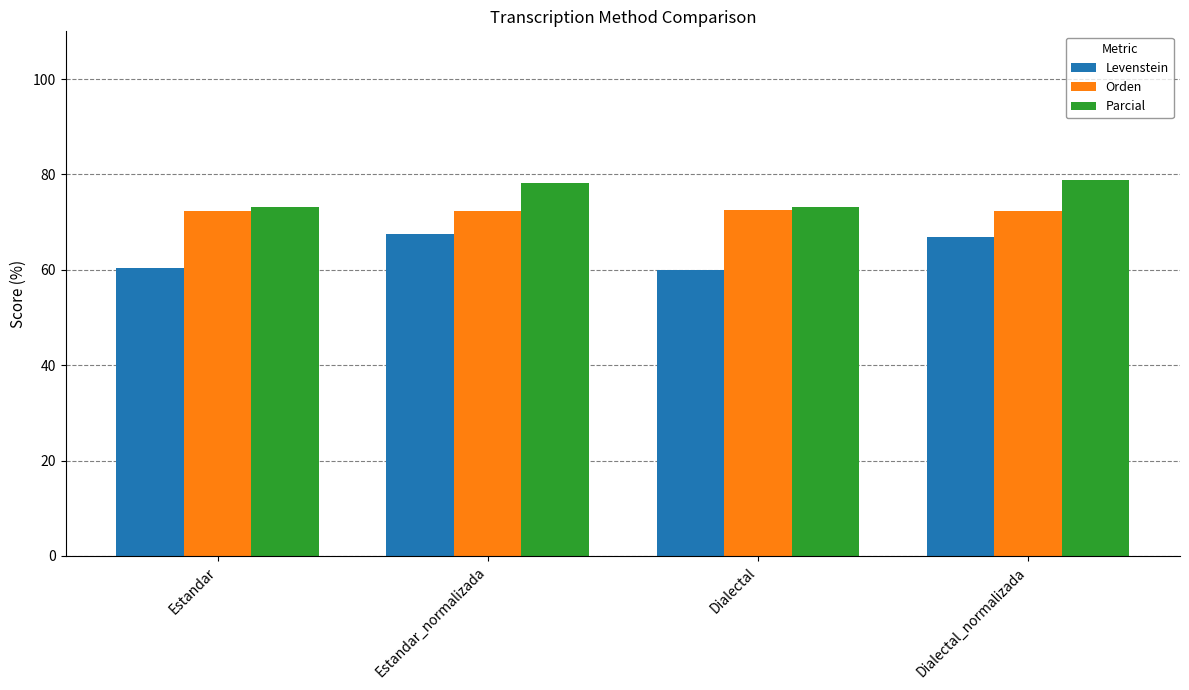

What is the greatest value displayed?

78.8